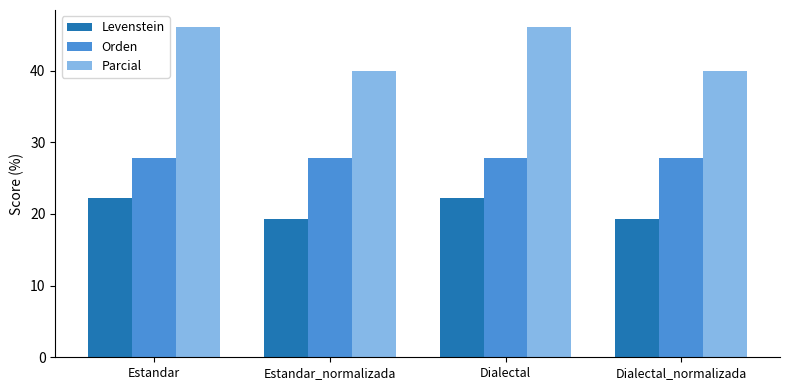

What is the approximate value of Levenstein at Estandar?

22.2